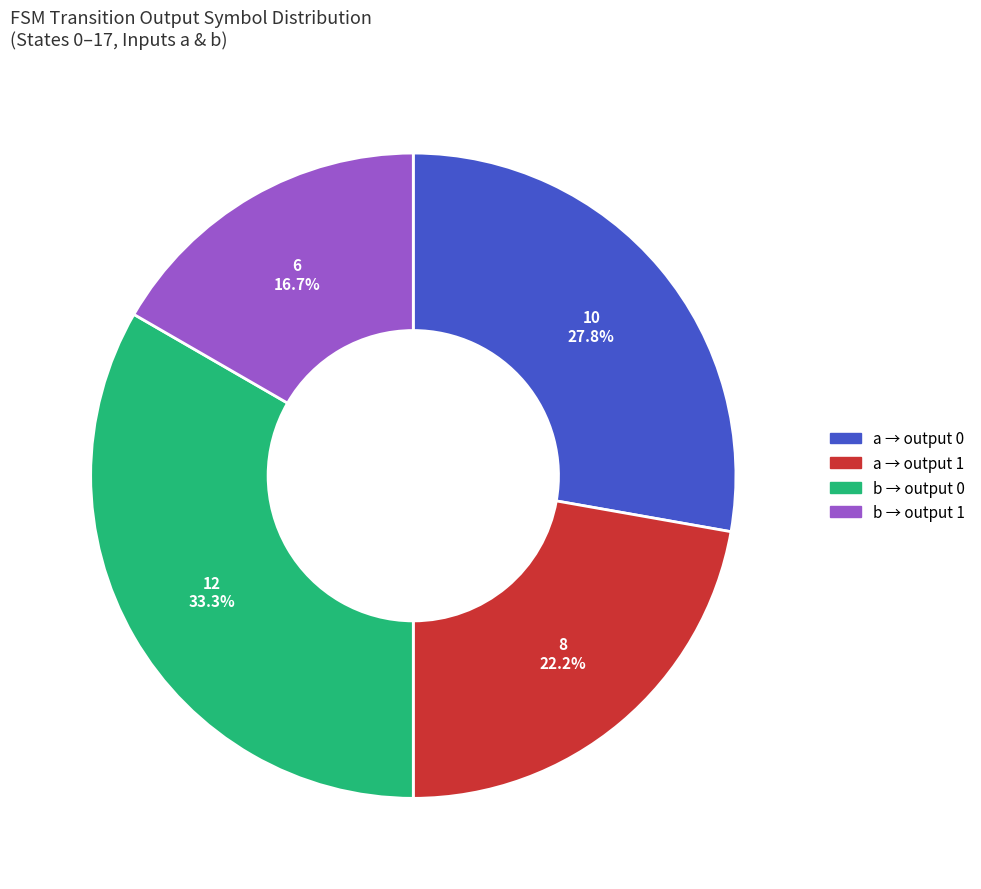

Is there any slice that represents more than half of the pie?

No